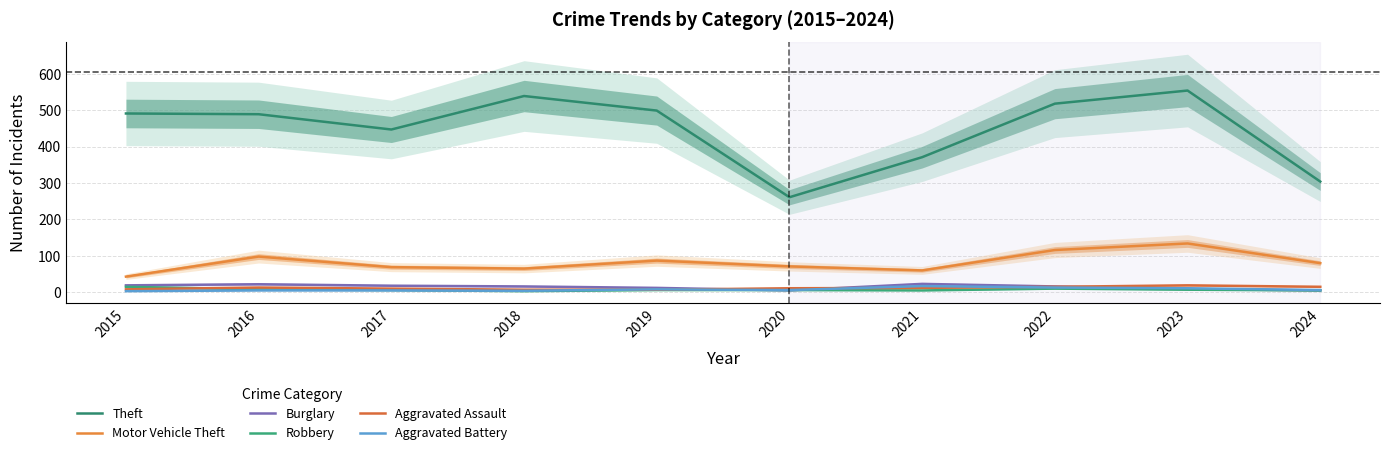

How many data points does each series have?

10